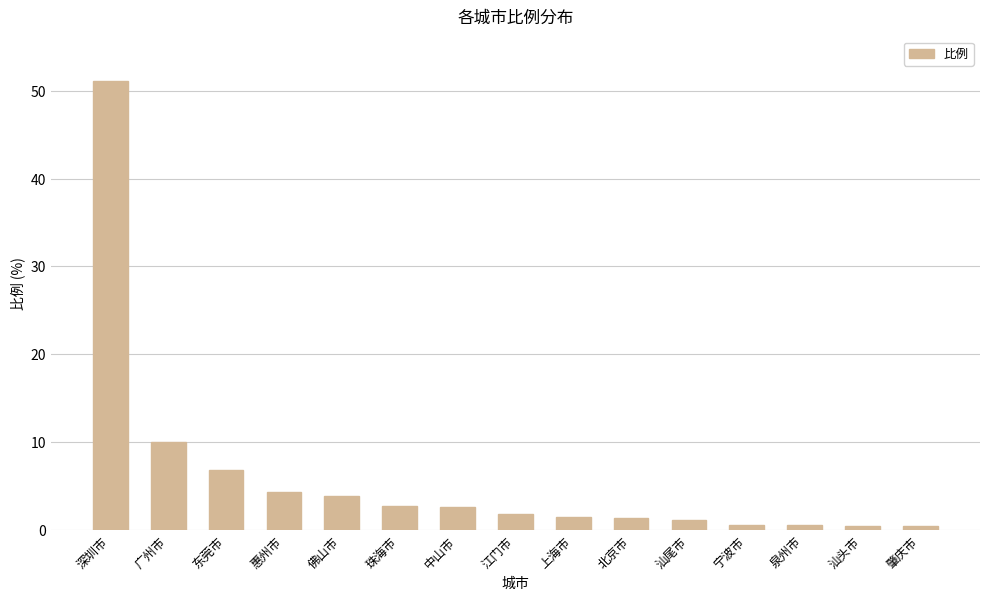

True or false: the data shows 3.9 at 佛山市.

True